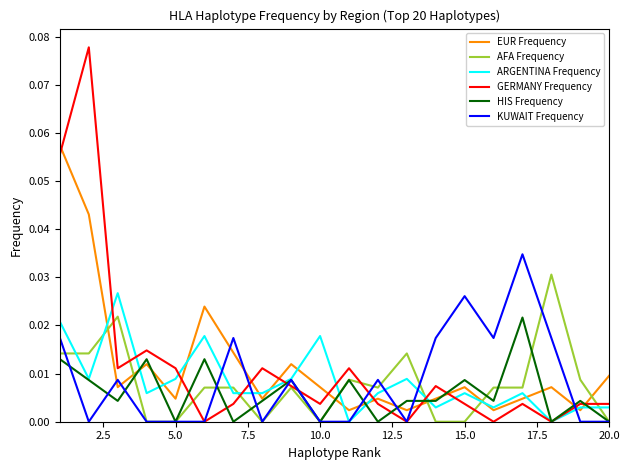

Does the chart display data point markers on the line(s)?

No